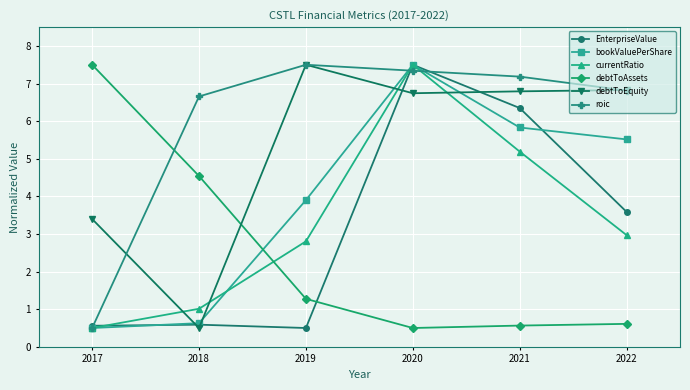

True or false: debtToEquity has more than 2 points higher than both neighbors.

False